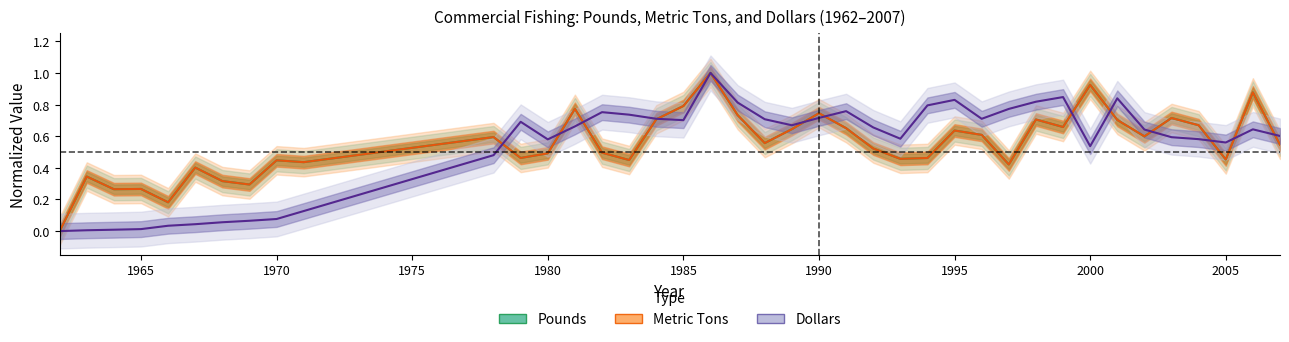

True or false: Pounds and Dollars cross at least once.

True